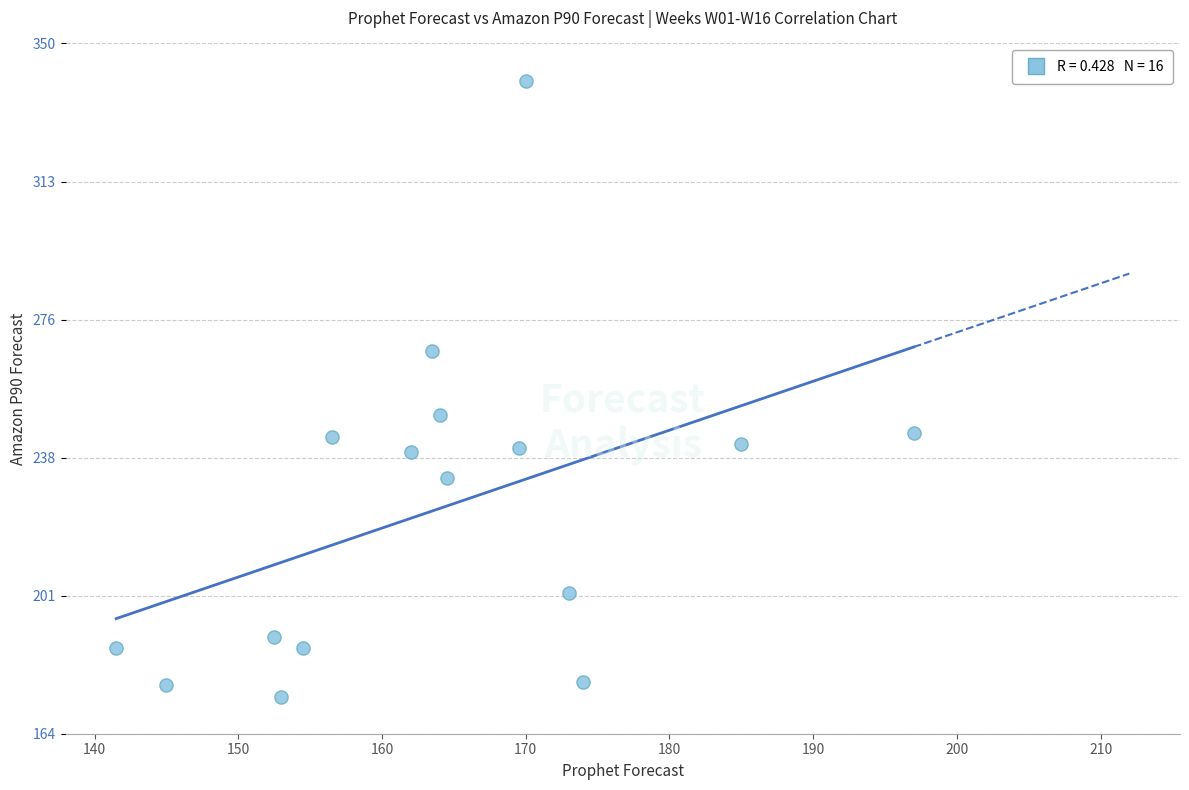

What Y value in the scatter plot is closest to 257?

250